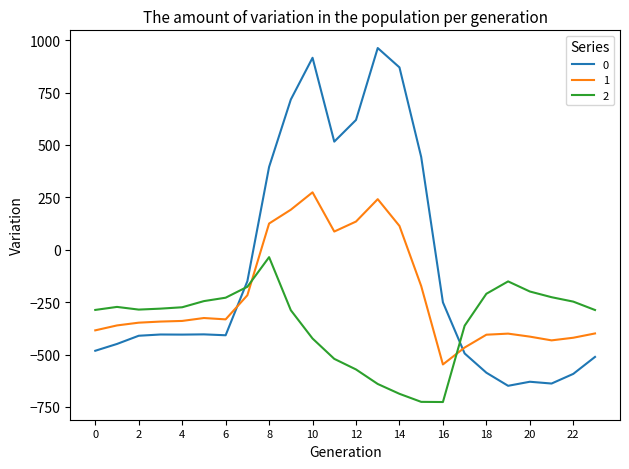

In 1, how many points are lower than both neighbors (excluding endpoints)?

4